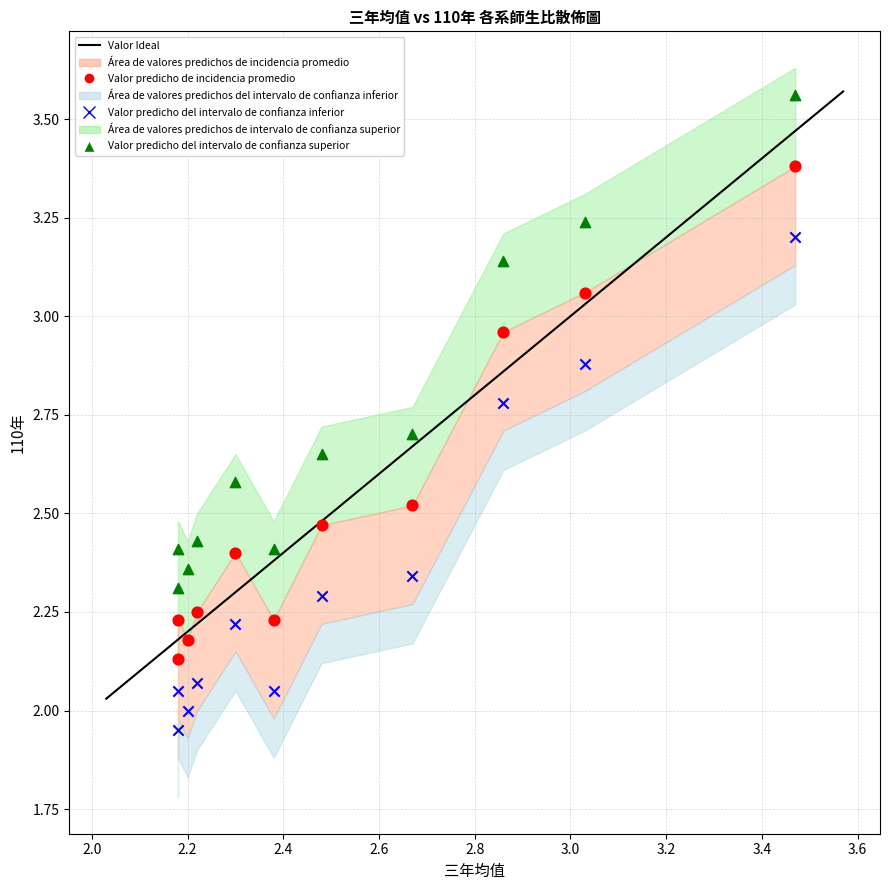

Which series reaches the minimum Y coordinate?

Valor predicho del intervalo de confianza inferior